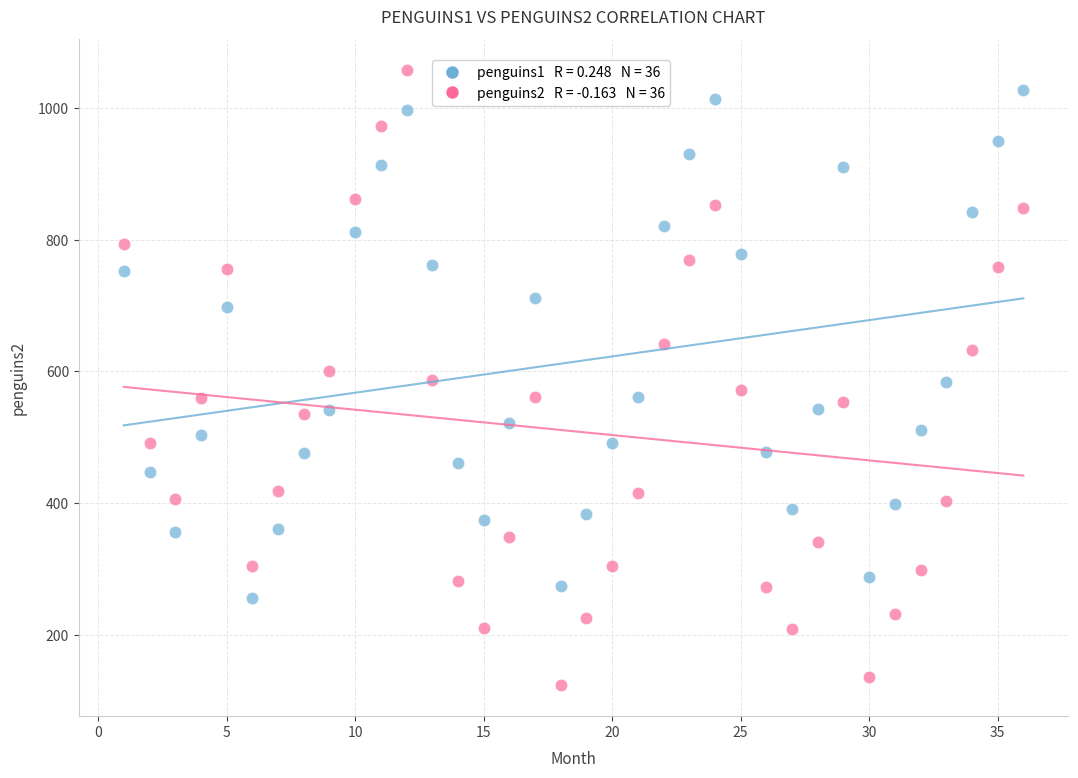

Across all data points, what is the range of Y values (max minus min)?

935